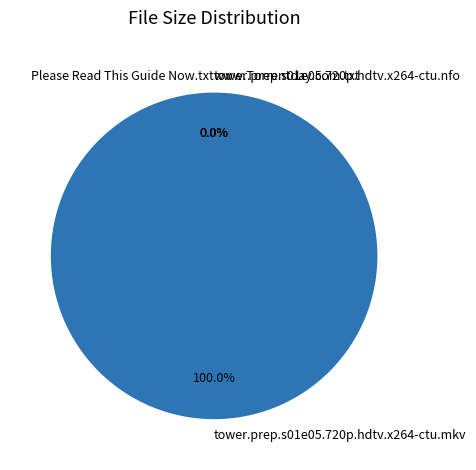

What is the ratio of the value at tower.prep.s01e05.720p.hdtv.x264-ctu.nfo to the value at www.Torrentday.com.txt?

0.1